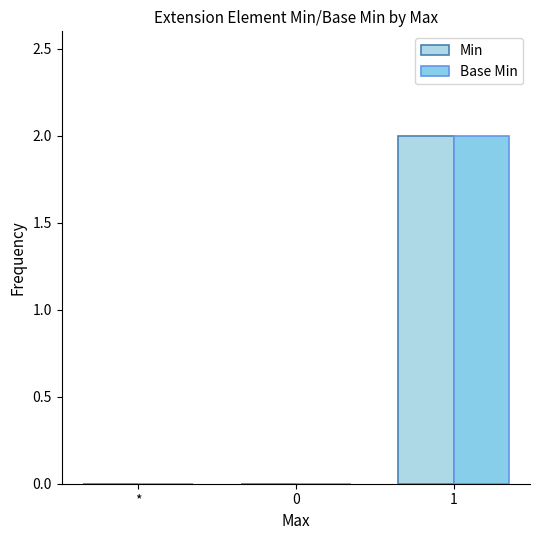

Which category has the lowest value in the Min series?

*